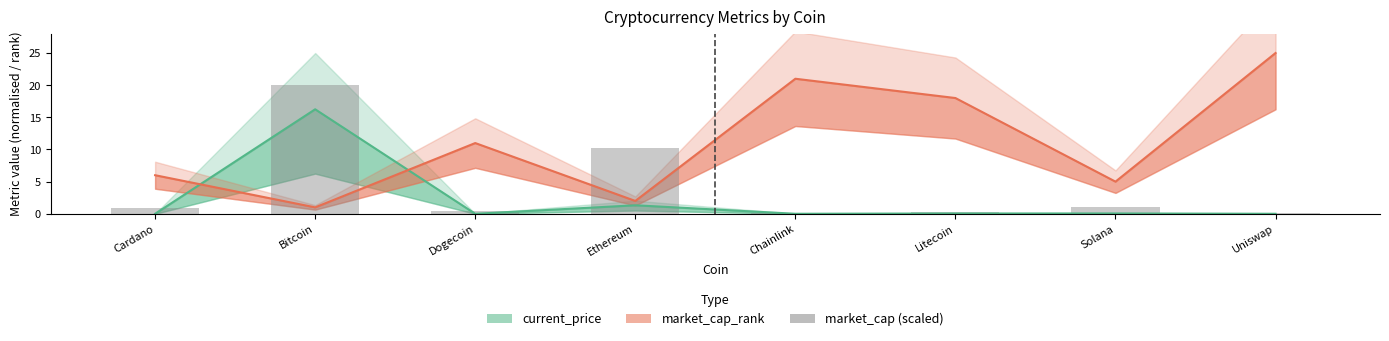

Which label corresponds to the smallest value in the chart?

Uniswap